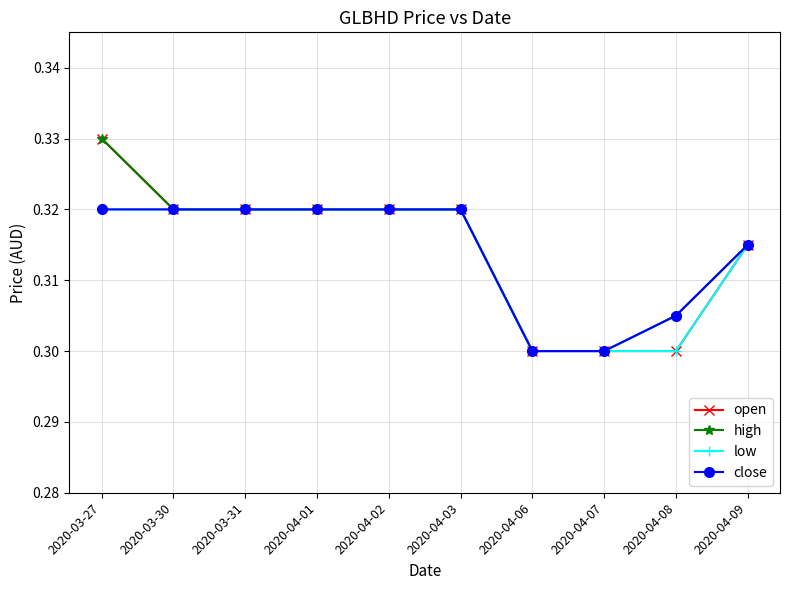

What is the sum of the high values at 2020-04-06 and 2020-04-01?

0.6